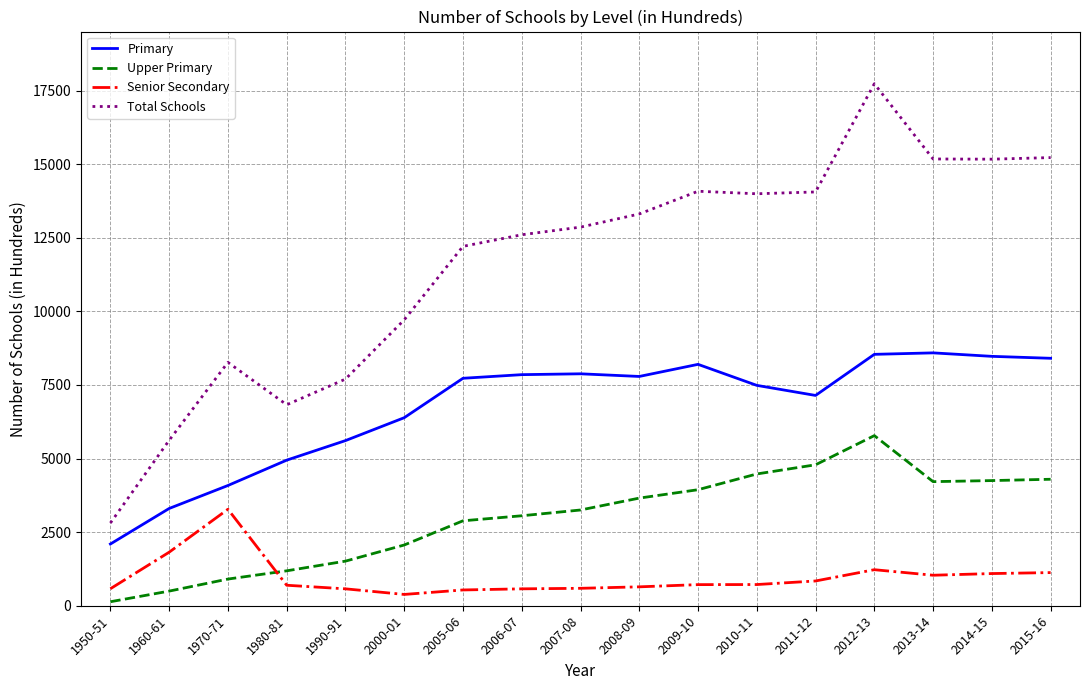

True or false: Upper Primary has a value of 1849 at 2015-16.

False